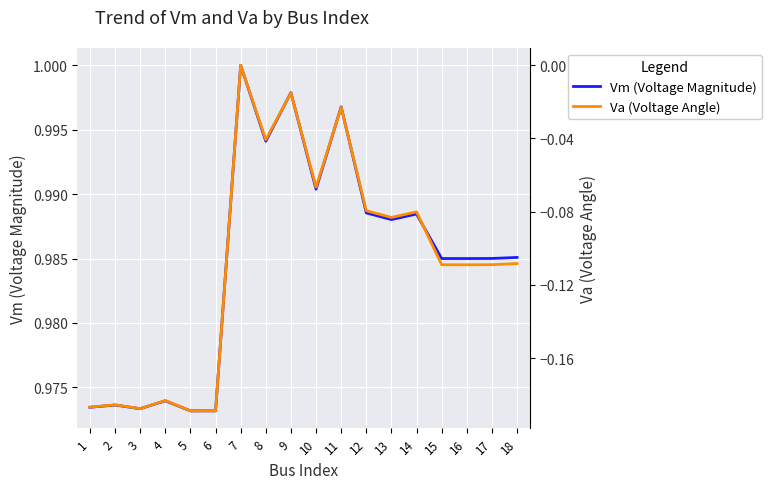

The value of Vm (Voltage Magnitude) at 3 is 1.0. True or false?

True